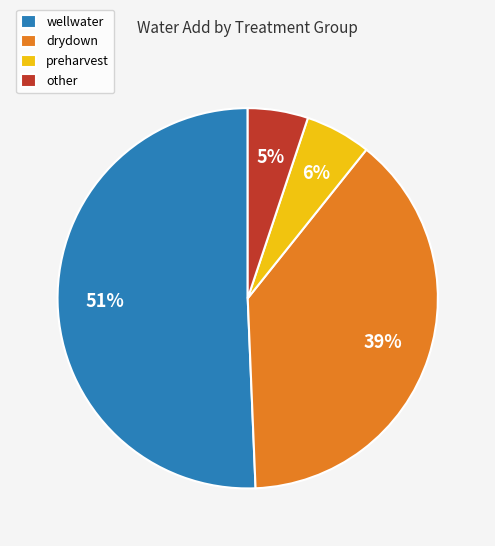

Combined, do other and wellwater account for over 50%?

Yes